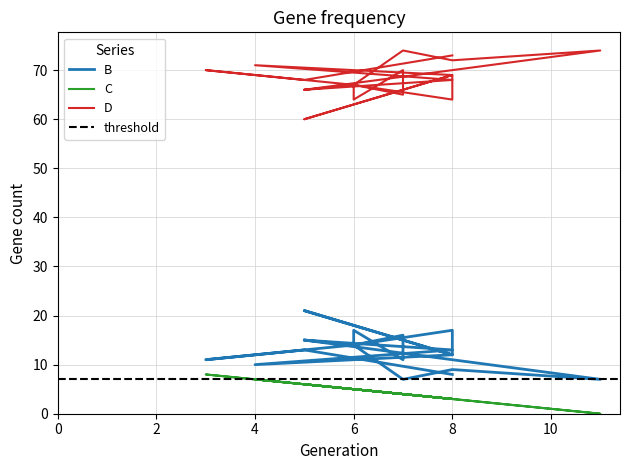

How many distinct data groups are displayed?

3